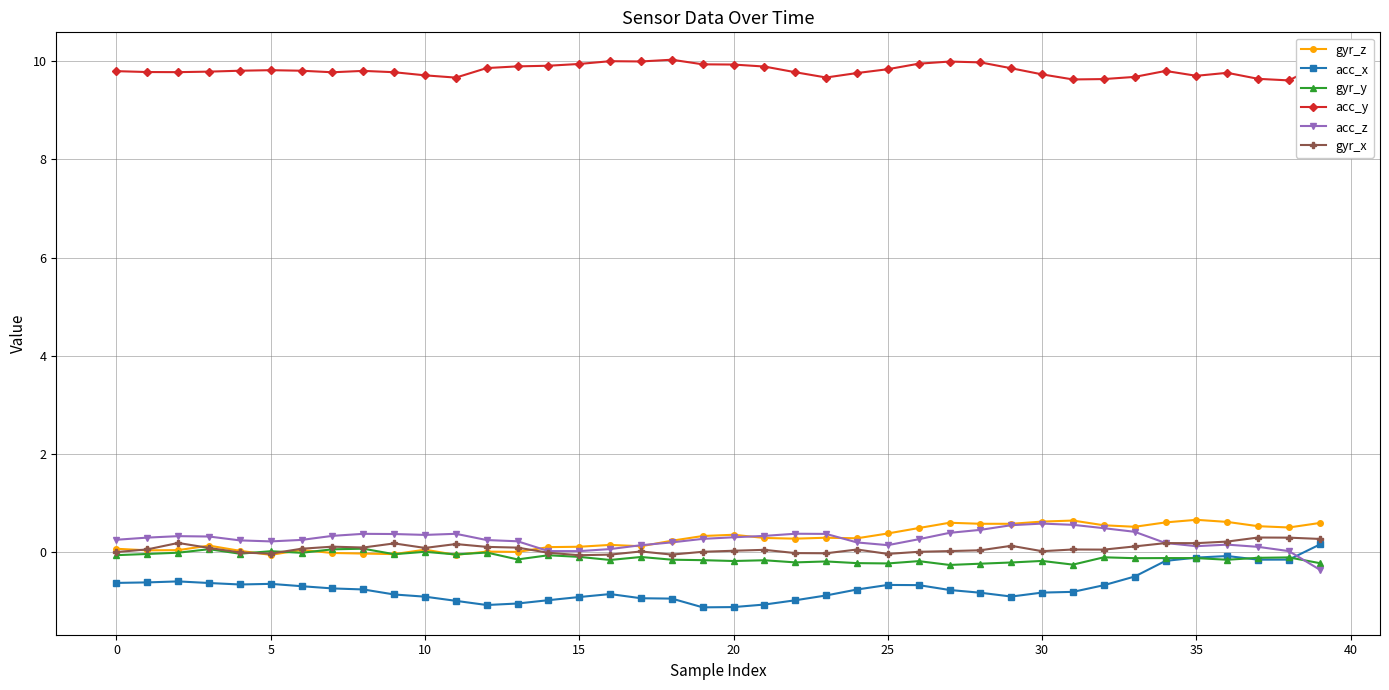

Which series has the largest total across all categories?

acc_y